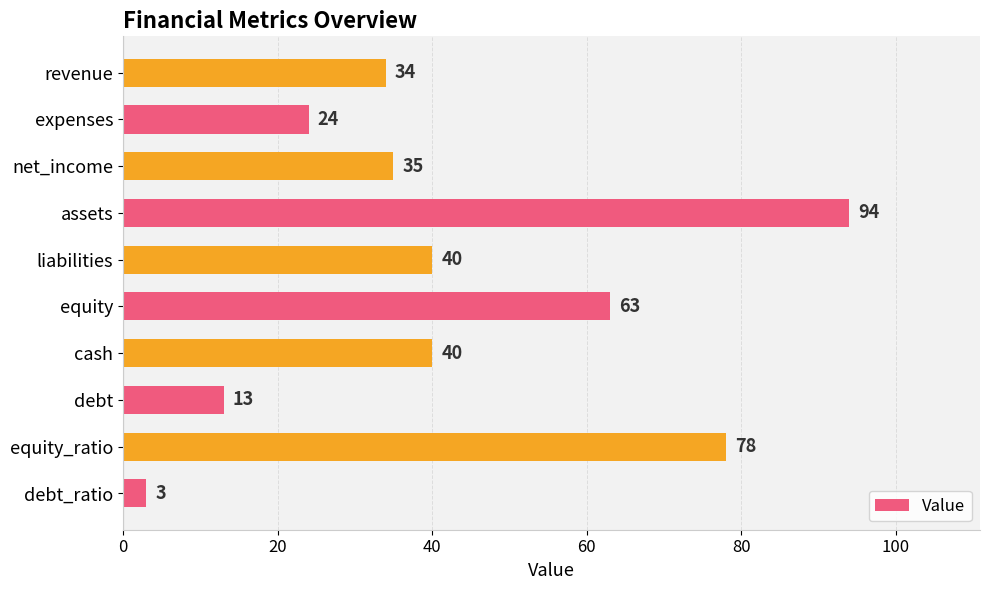

What is the difference between the maximum and minimum values?

91